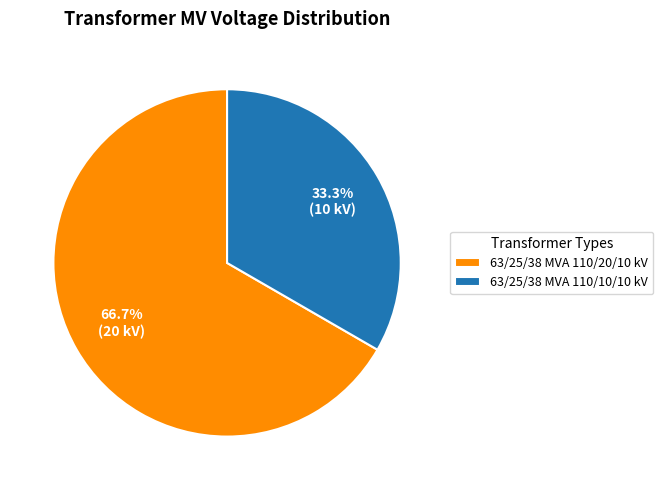

Rank the categories by value from highest to lowest.

63/25/38 MVA 110/20/10 kV, 63/25/38 MVA 110/10/10 kV